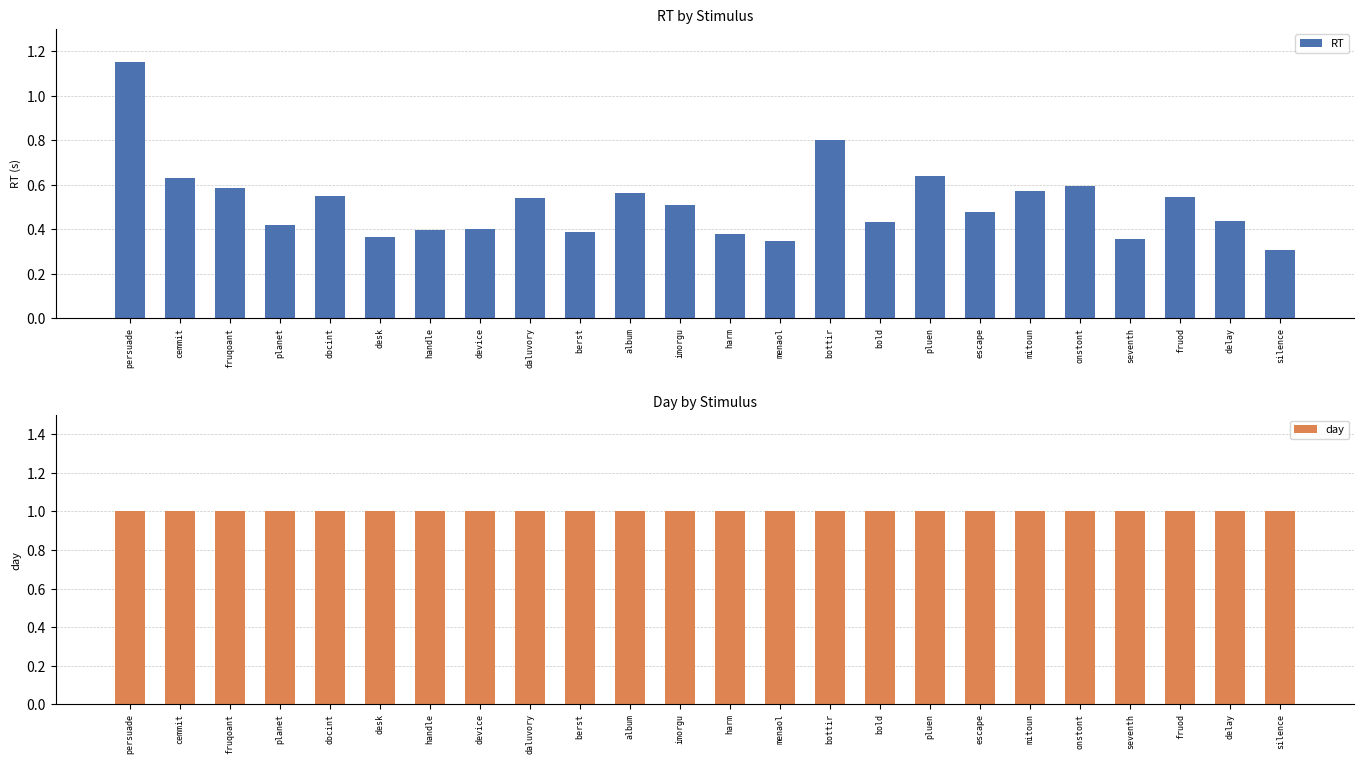

What is the sum of all RT values?

12.4